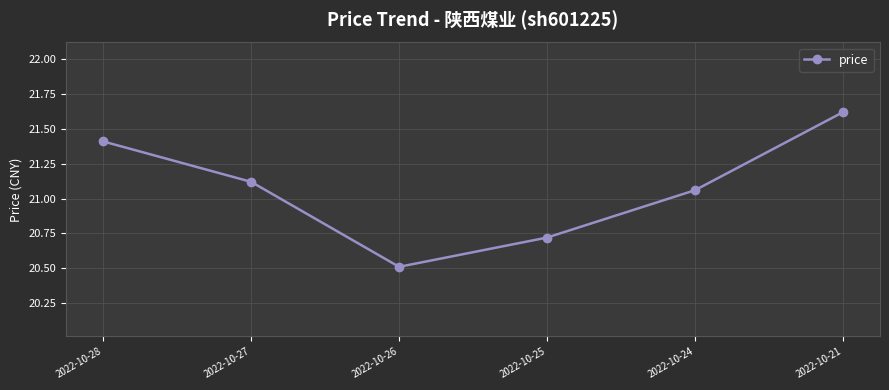

What is the value of the 1st point from the left?

21.4